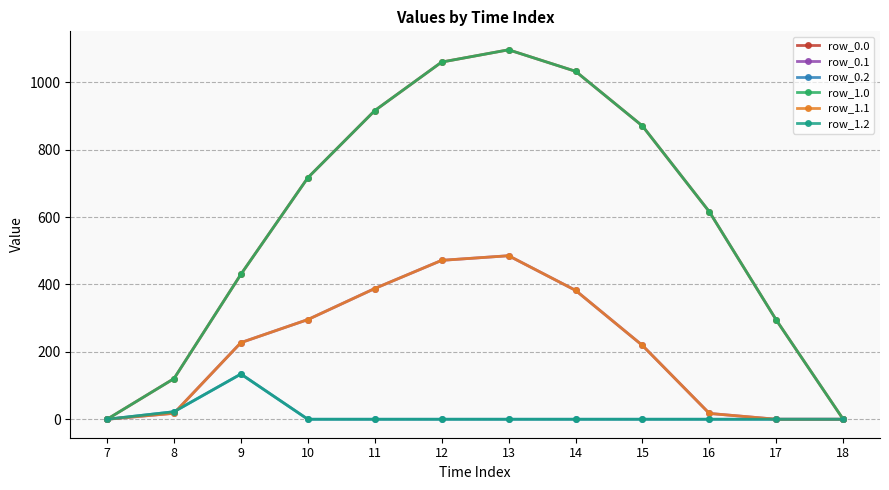

How many lines are shown in the chart?

6